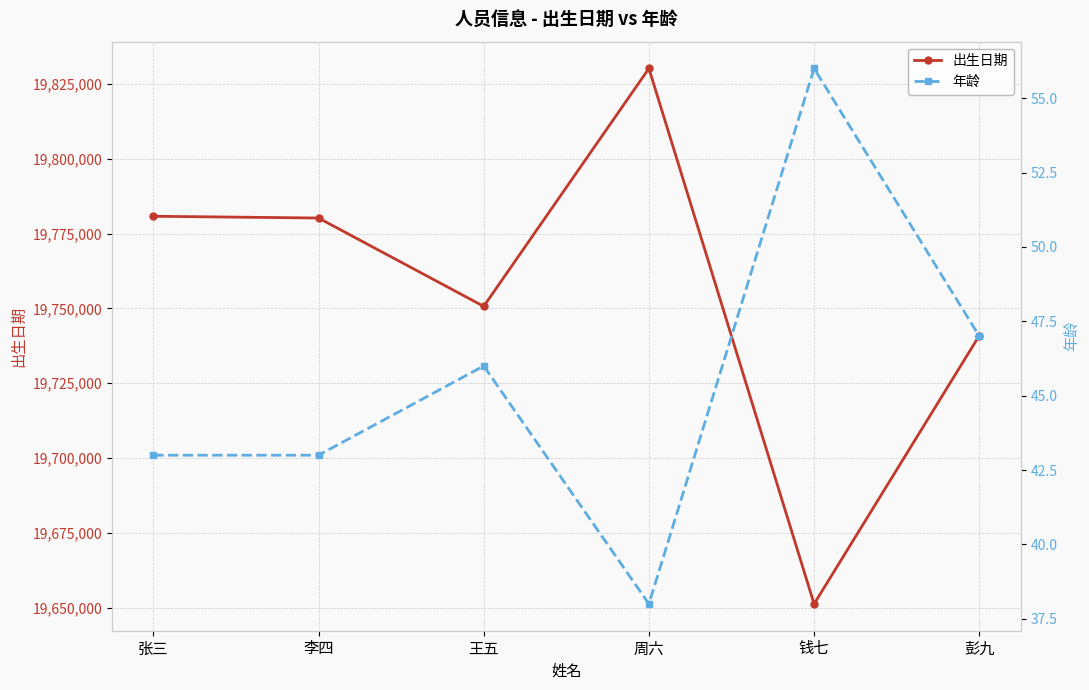

At which category does the chart reach its peak across all series?

周六